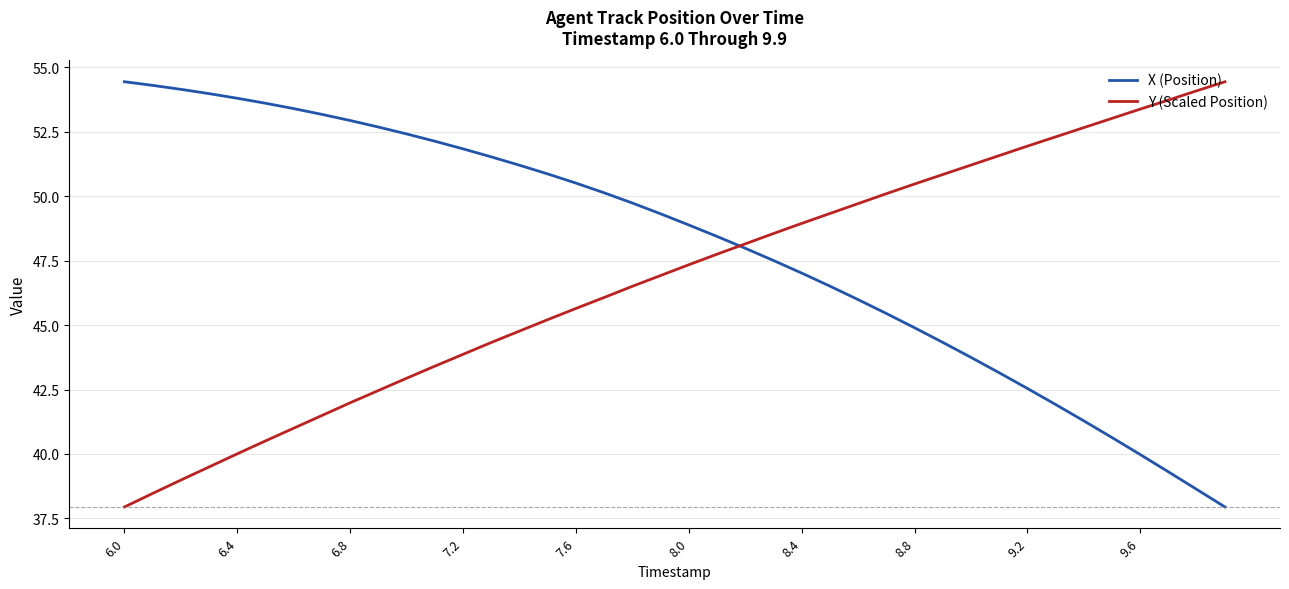

What is the lowest value of the X (Position) series?

37.9